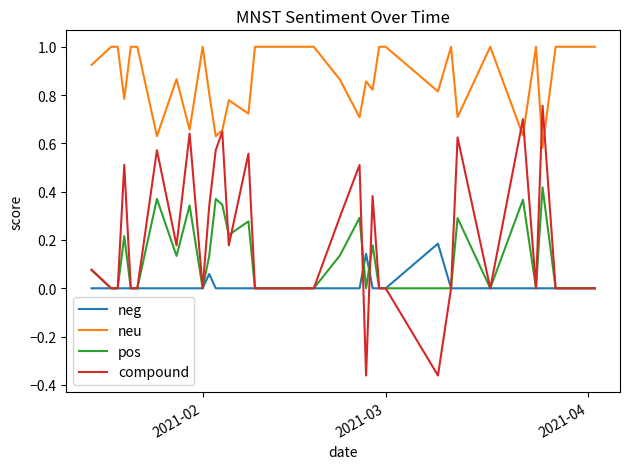

What is the sum of all pos values?

4.2